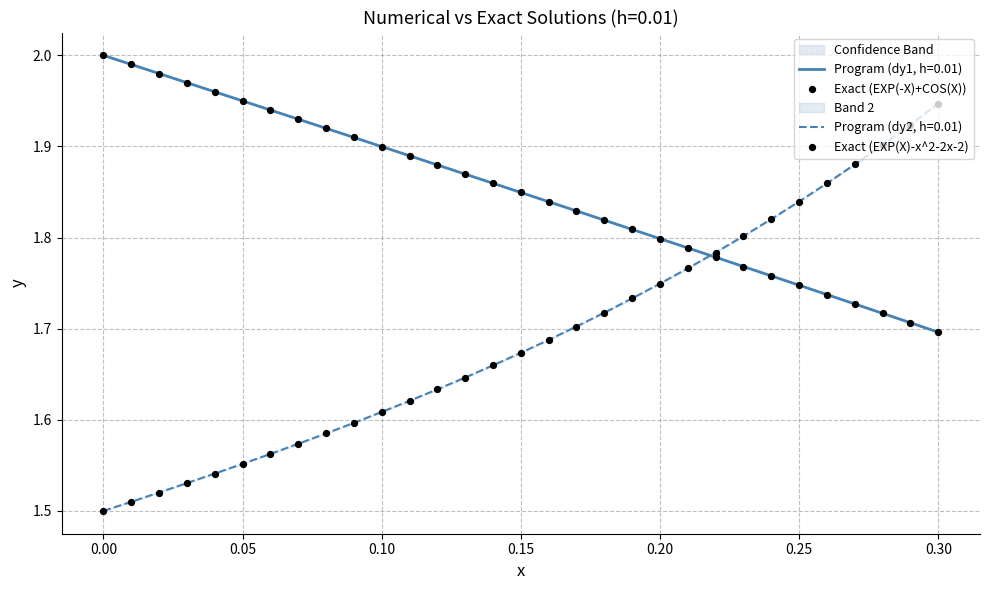

At which category is the sum across all series the highest?

0.30